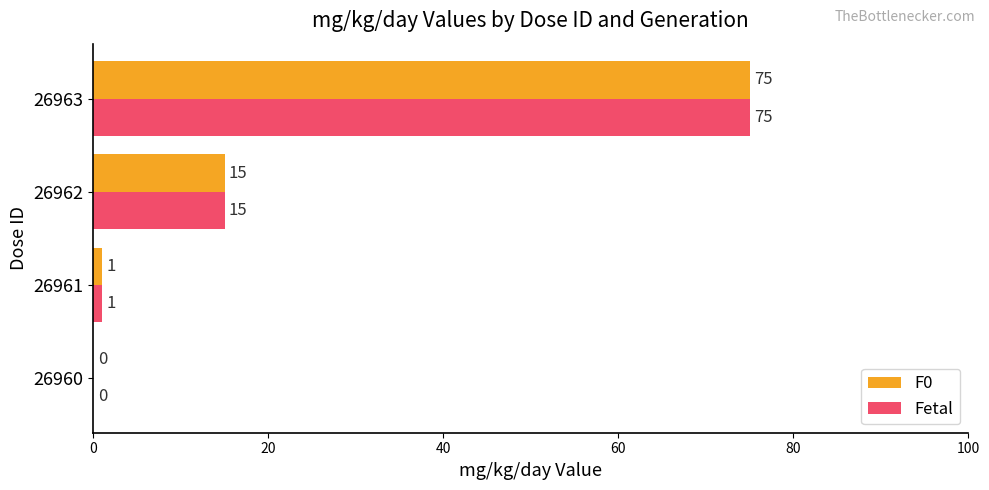

What is the sum of all F0 values?

91